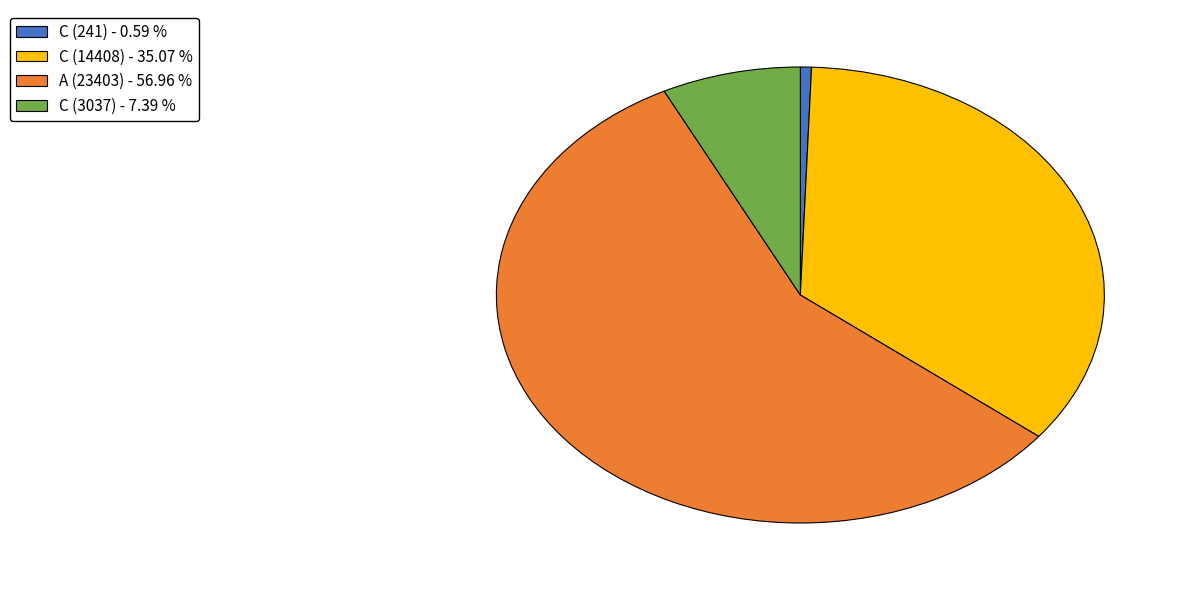

Do A (23403) and C (3037) together represent more than half of the pie?

Yes